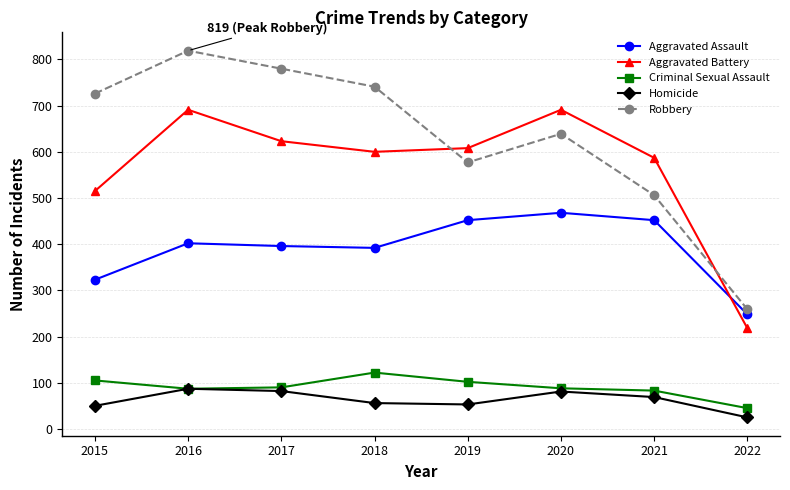

At how many categories does at least one series exceed 813?

1